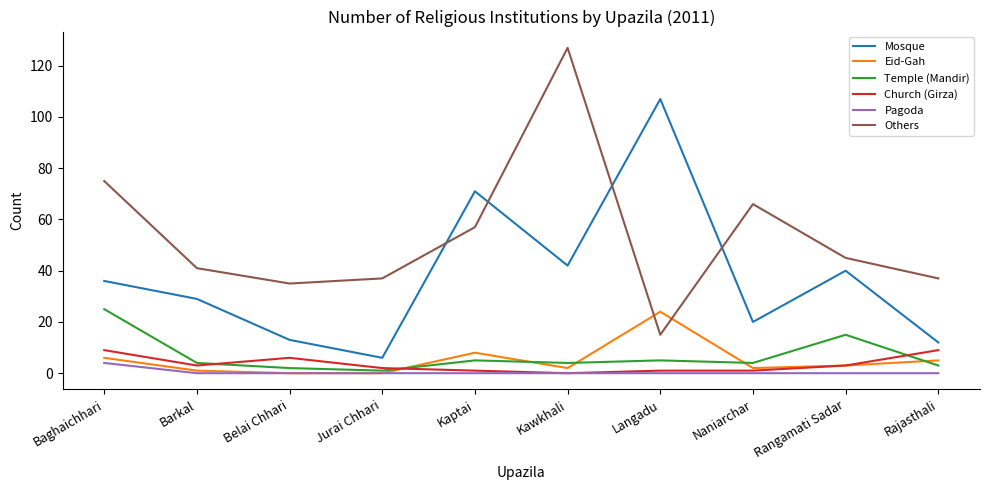

Is it true that Pagoda equals 0 at Langadu?

True